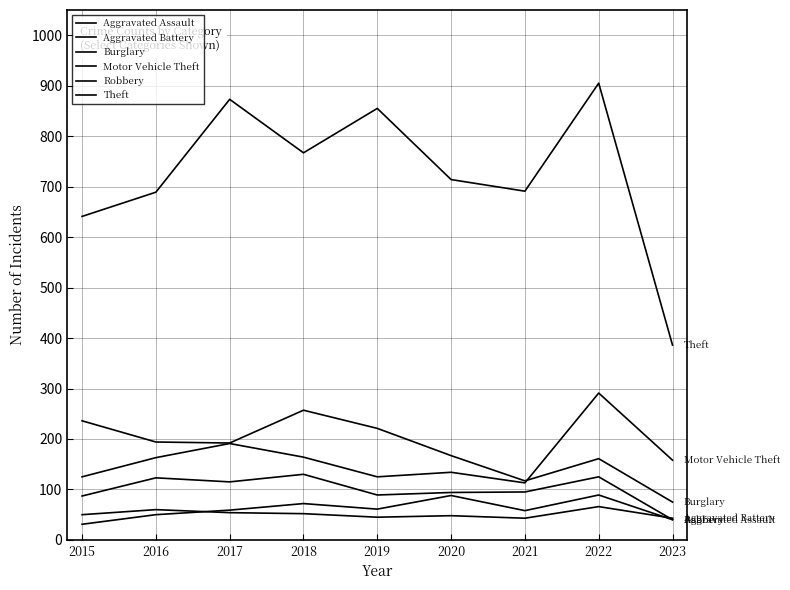

Does the chart have visible grid lines?

Yes